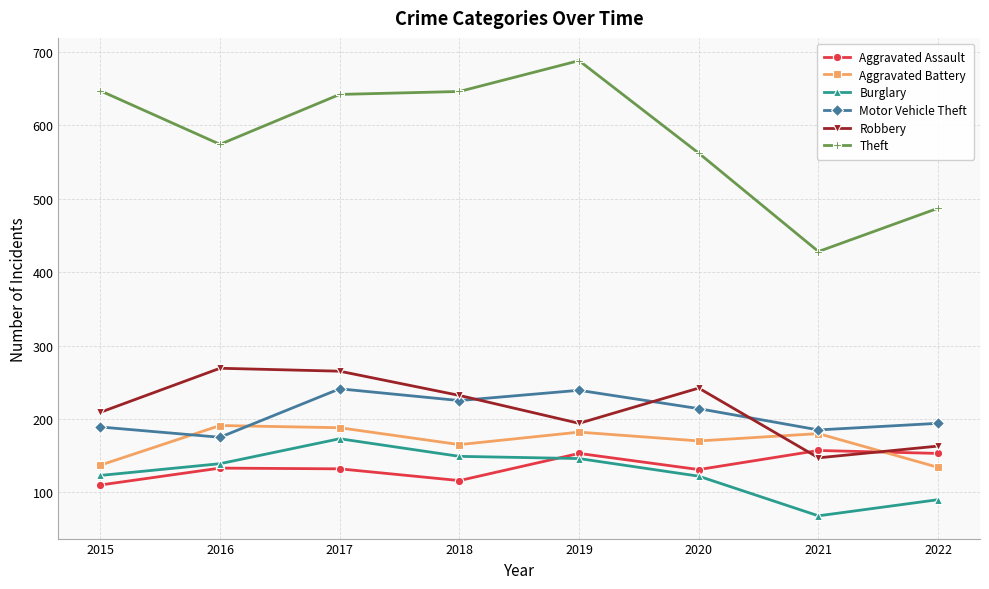

In Motor Vehicle Theft, how many points are higher than both neighbors (excluding endpoints)?

2